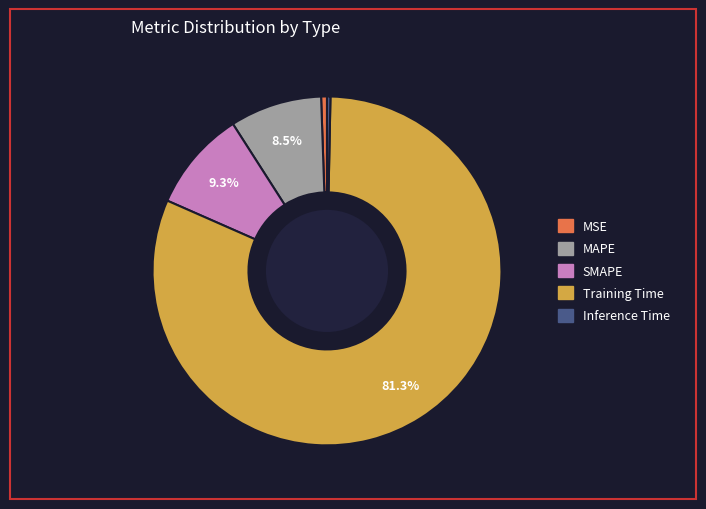

Which category has the biggest portion of the pie?

Training Time